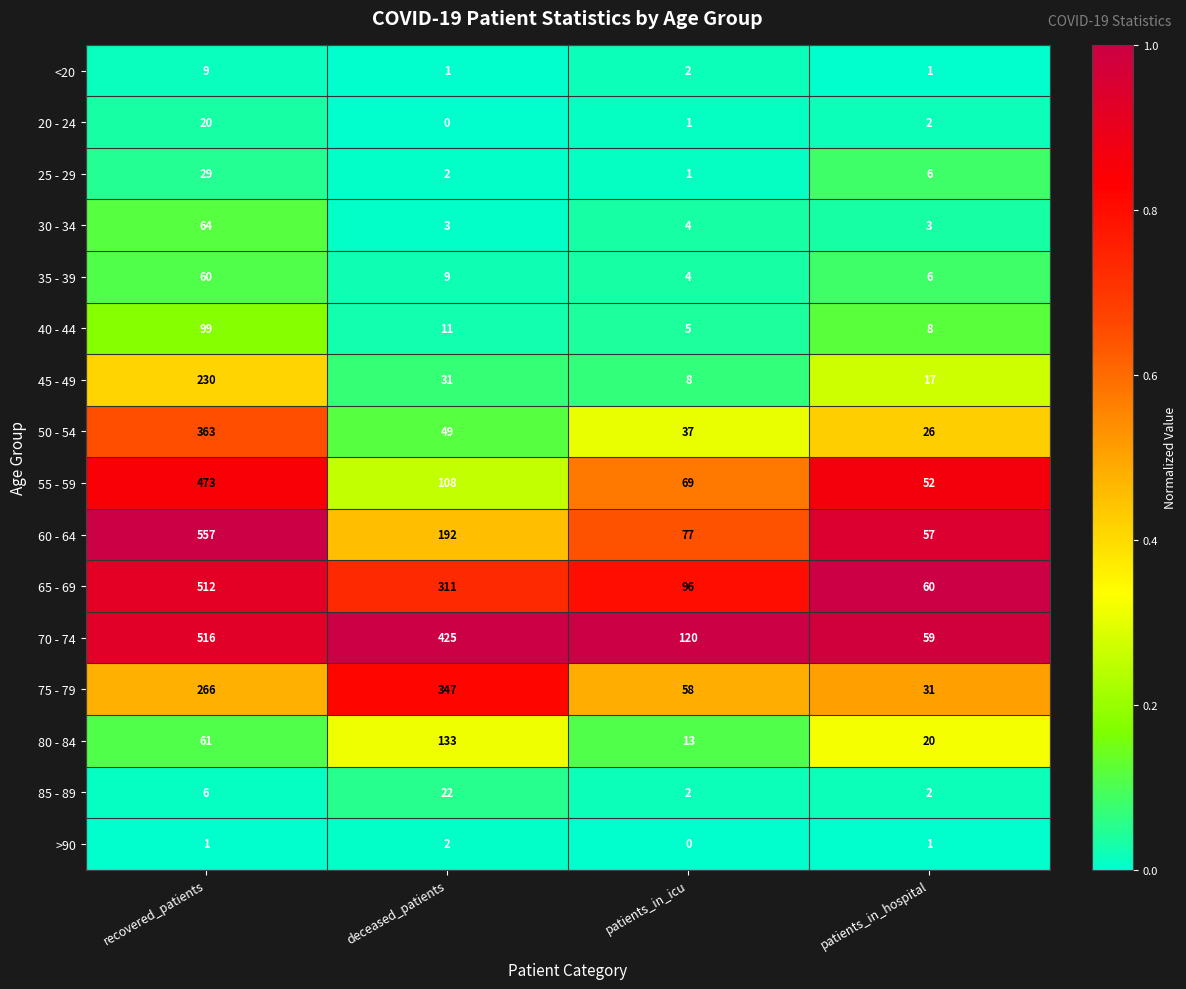

Where is <20 nearest to the value 5?

patients_in_icu